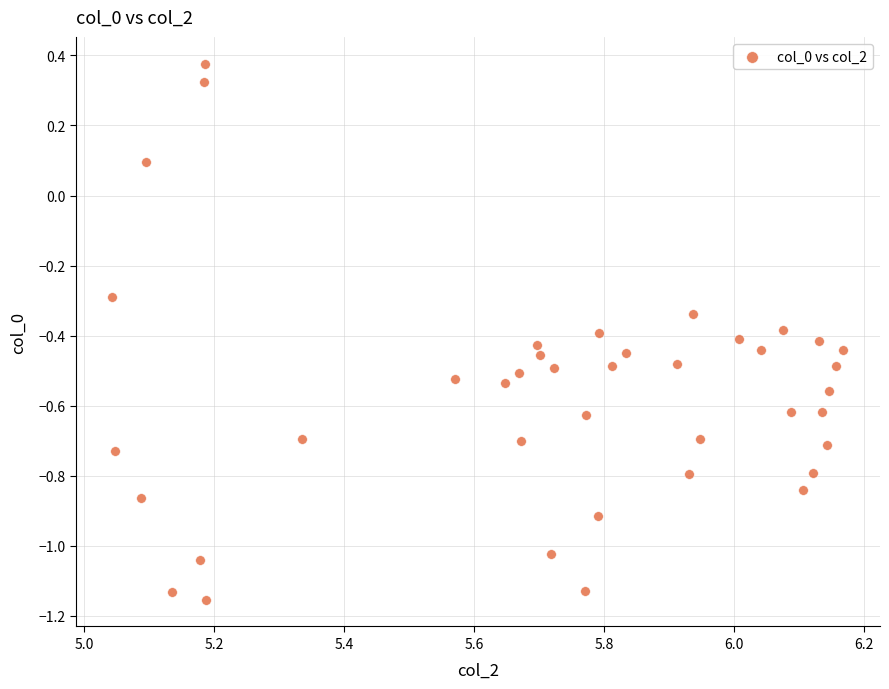

What is the range of Y values (max minus min)?

1.5